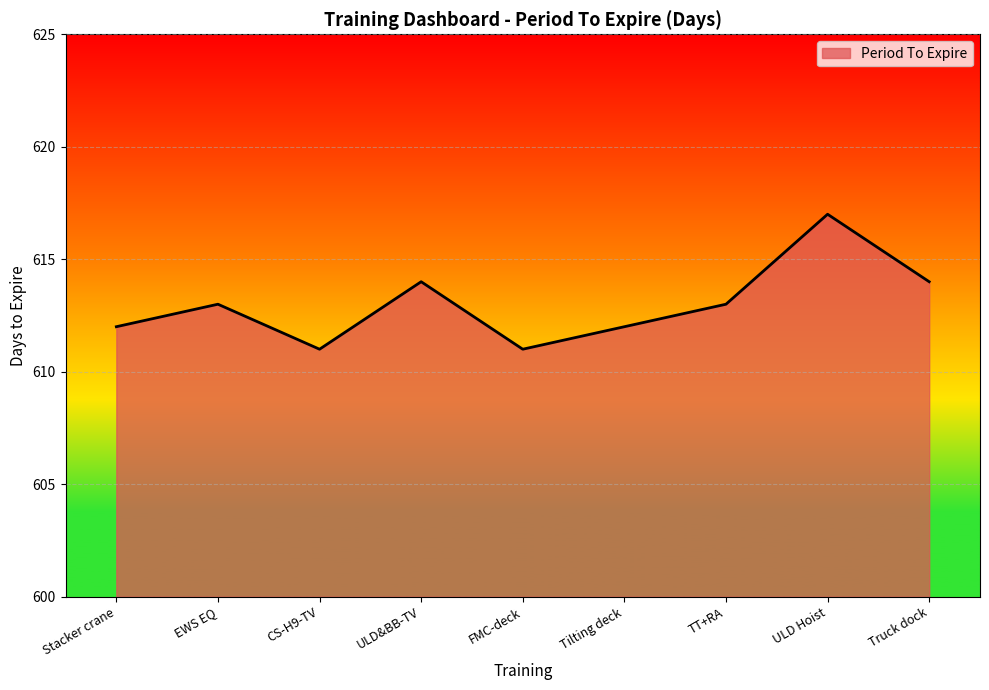

The value at TT+RA is 613. True or false?

True